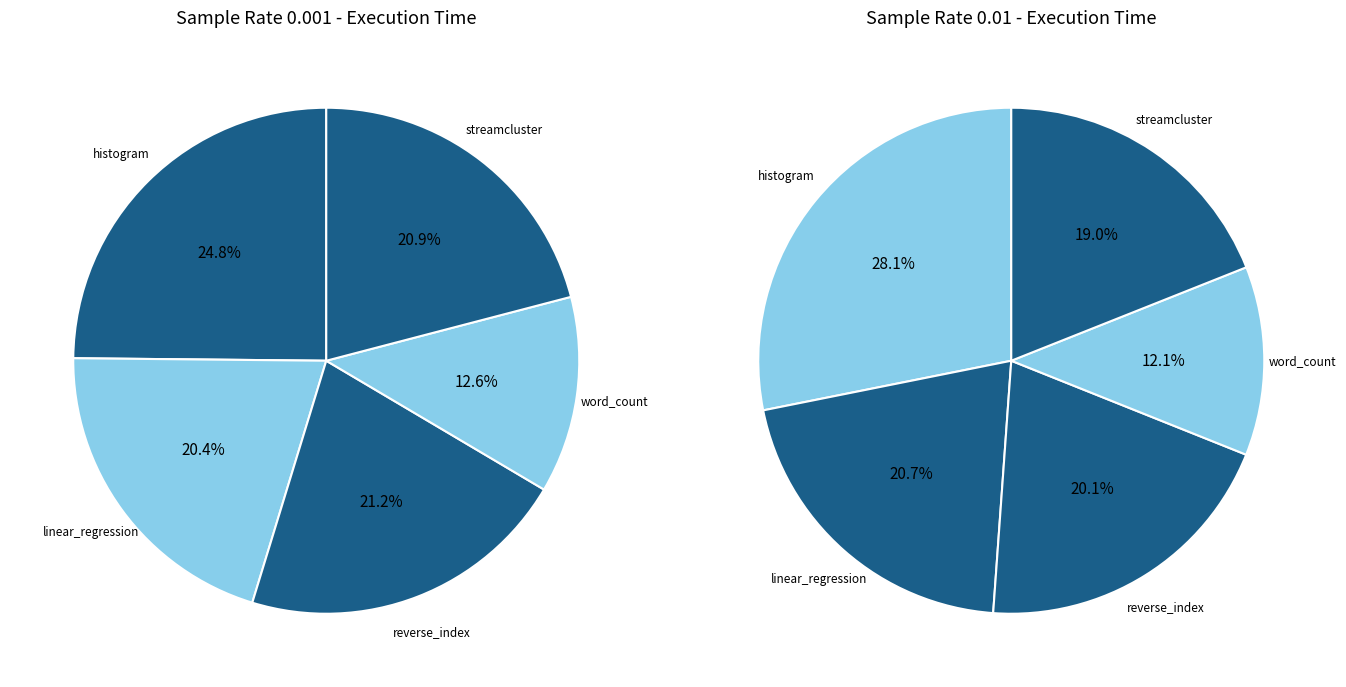

Approximately how many times larger is the value at reverse_index compared to streamcluster?

1.0